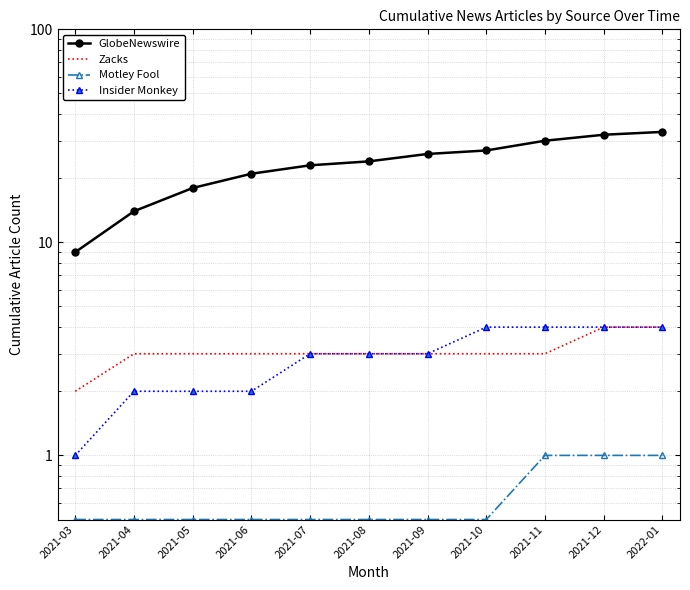

How many values in the Insider Monkey series exceed 3?

4